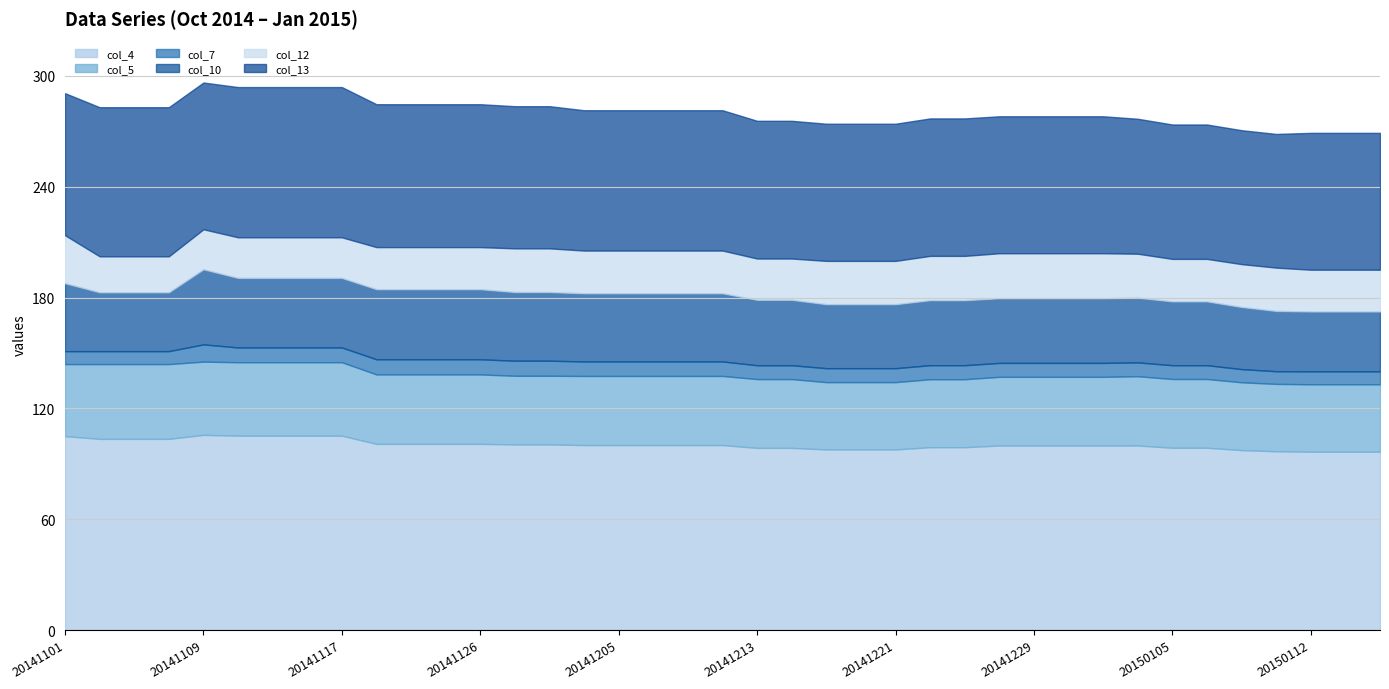

What is the total value across all series at 20150116?

269.2